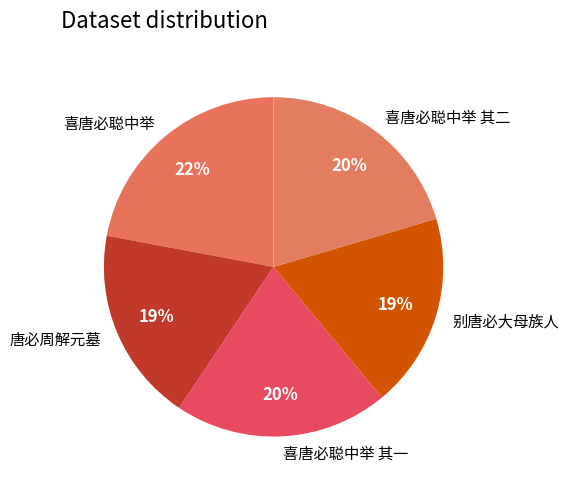

The 唐必周解元墓 slice represents 19% of the pie. True or false?

True